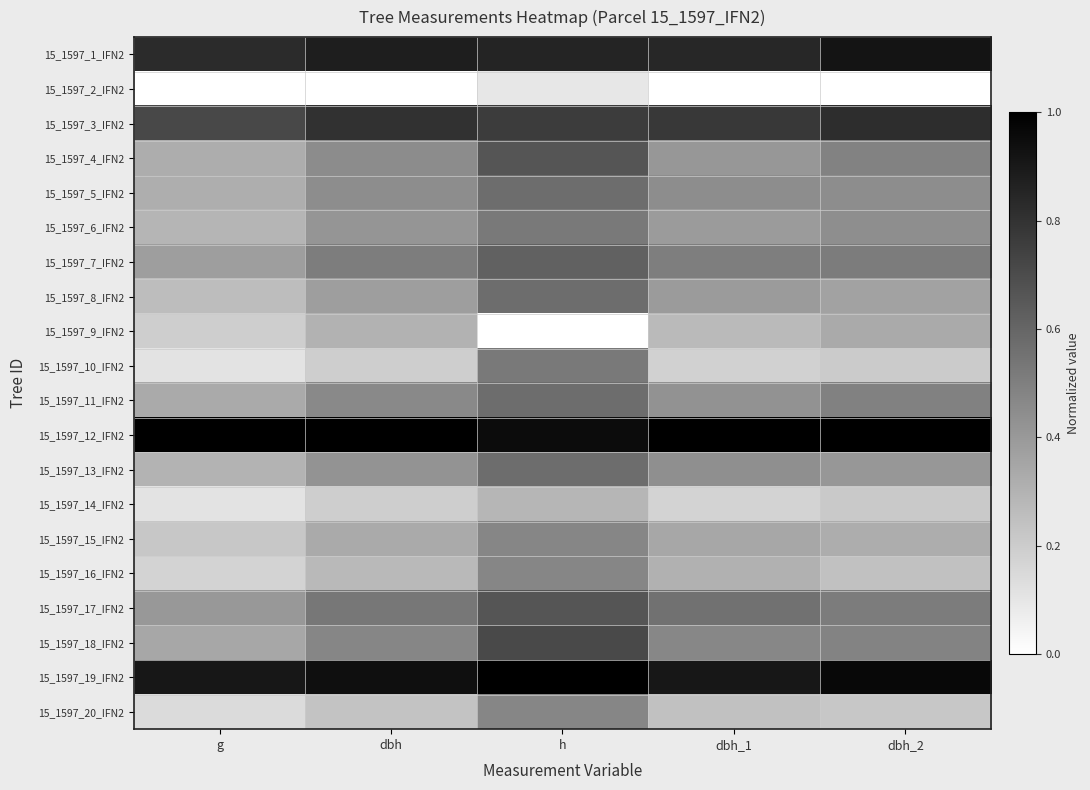

Reading left to right, extract all data points from this chart.

15_1597_1_IFN2: g=0.8	dbh=0.9	h=0.9	dbh_1=0.8	dbh_2=0.9
15_1597_2_IFN2: g=0.0	dbh=0.0	h=0.1	dbh_1=0.0	dbh_2=0.0
15_1597_3_IFN2: g=0.7	dbh=0.8	h=0.8	dbh_1=0.8	dbh_2=0.8
15_1597_4_IFN2: g=0.3	dbh=0.5	h=0.7	dbh_1=0.4	dbh_2=0.5
15_1597_5_IFN2: g=0.3	dbh=0.4	h=0.6	dbh_1=0.4	dbh_2=0.4
15_1597_6_IFN2: g=0.3	dbh=0.4	h=0.5	dbh_1=0.4	dbh_2=0.4
15_1597_7_IFN2: g=0.4	dbh=0.5	h=0.6	dbh_1=0.5	dbh_2=0.5
15_1597_8_IFN2: g=0.3	dbh=0.4	h=0.6	dbh_1=0.4	dbh_2=0.4
15_1597_9_IFN2: g=0.2	dbh=0.3	h=0.0	dbh_1=0.3	dbh_2=0.3
15_1597_10_IFN2: g=0.1	dbh=0.2	h=0.5	dbh_1=0.2	dbh_2=0.2
15_1597_11_IFN2: g=0.3	dbh=0.5	h=0.6	dbh_1=0.4	dbh_2=0.5
15_1597_12_IFN2: g=1.0	dbh=1.0	h=1.0	dbh_1=1.0	dbh_2=1.0
15_1597_13_IFN2: g=0.3	dbh=0.4	h=0.6	dbh_1=0.4	dbh_2=0.4
15_1597_14_IFN2: g=0.1	dbh=0.2	h=0.3	dbh_1=0.2	dbh_2=0.2
15_1597_15_IFN2: g=0.2	dbh=0.3	h=0.5	dbh_1=0.3	dbh_2=0.3
15_1597_16_IFN2: g=0.2	dbh=0.3	h=0.5	dbh_1=0.3	dbh_2=0.2
15_1597_17_IFN2: g=0.4	dbh=0.5	h=0.7	dbh_1=0.6	dbh_2=0.5
15_1597_18_IFN2: g=0.3	dbh=0.5	h=0.7	dbh_1=0.5	dbh_2=0.5
15_1597_19_IFN2: g=0.9	dbh=0.9	h=1.0	dbh_1=0.9	dbh_2=1.0
15_1597_20_IFN2: g=0.1	dbh=0.2	h=0.5	dbh_1=0.2	dbh_2=0.2